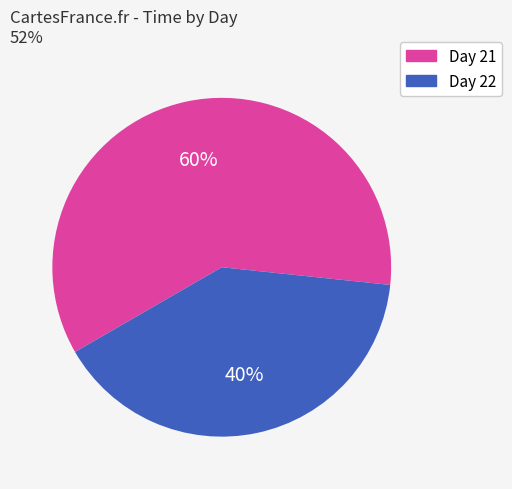

Which has a higher value, Day 22 or Day 21?

Day 21